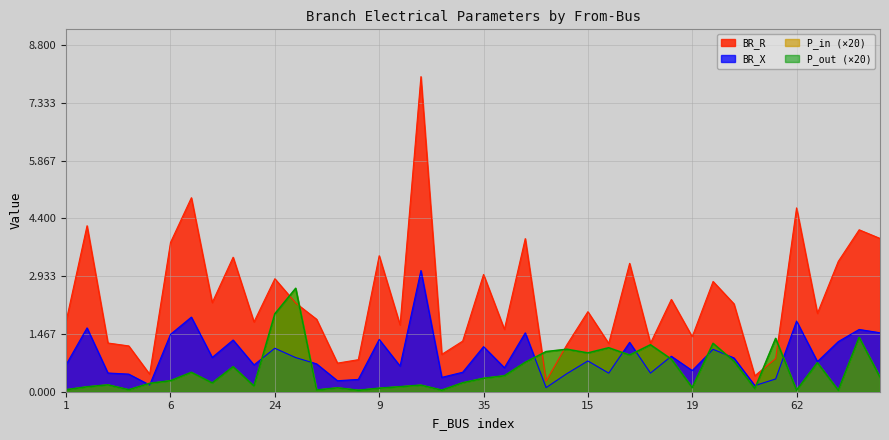

Between 6 and 70, which series saw the biggest shift?

BR_R